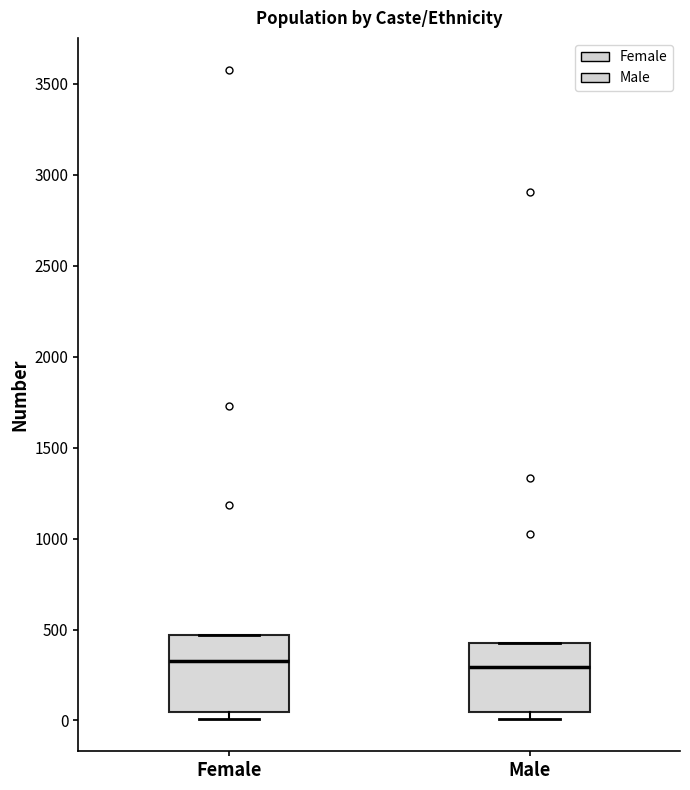

Reading left to right, read every box against the y-axis: the position of its median line, the range the box covers, and the ends of its whiskers. The values are not printed on the chart, so give them approximately, as read against the axis.

Female: median 350, box 50 to 450, whiskers 0 to 450
Male: median 300, box 50 to 450, whiskers 0 to 450